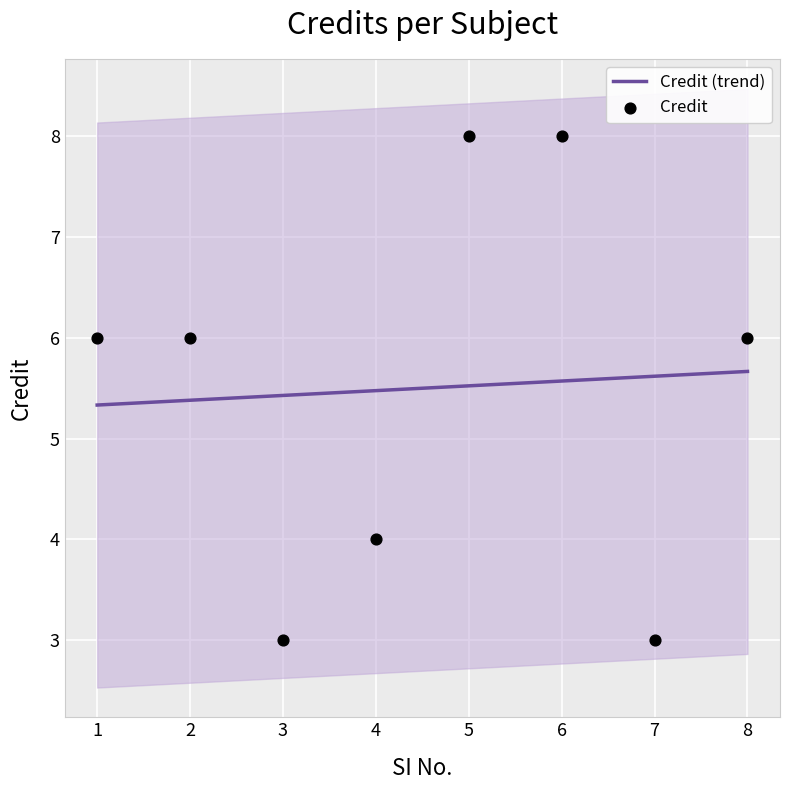

What is the change in value from 6 to 7?

-5